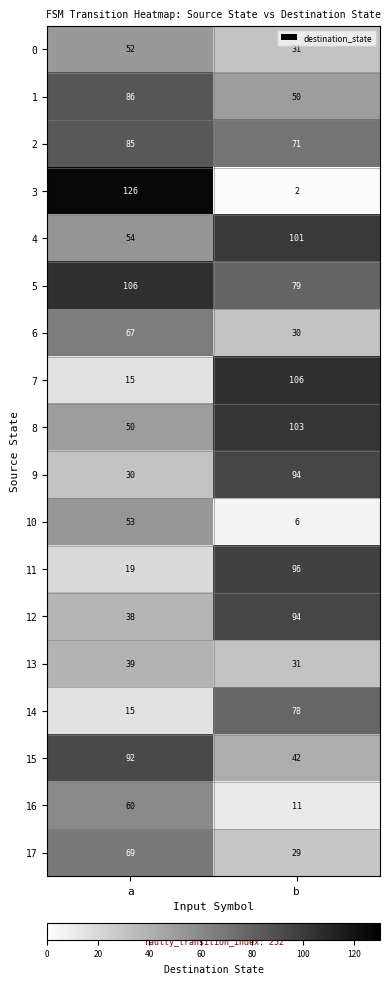

At how many categories does at least one series exceed 8?

2